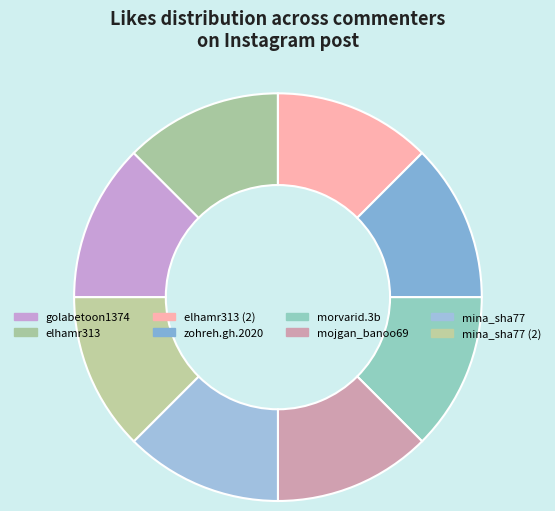

Is it true that mina_sha77 (2) is 26% of the pie?

False